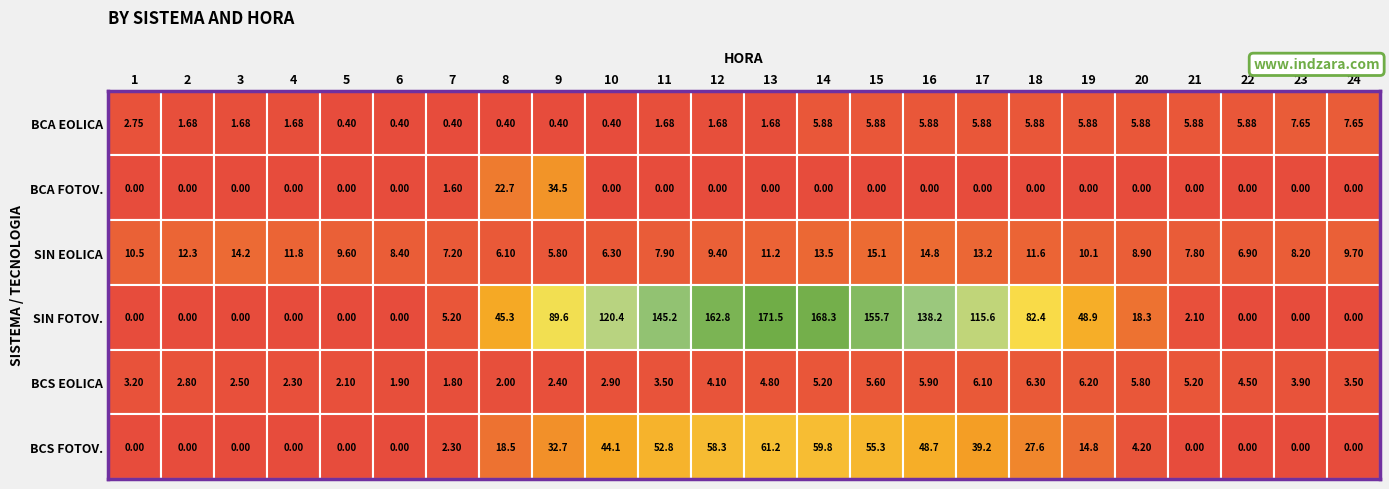

What is the difference between the second highest and minimum values in the SIN_FOTOVOLTAICA series?

168.3